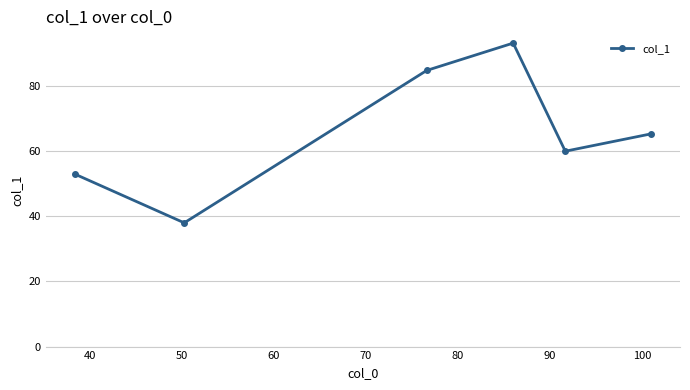

How many points are higher than both their immediate neighbors (excluding endpoints)?

1